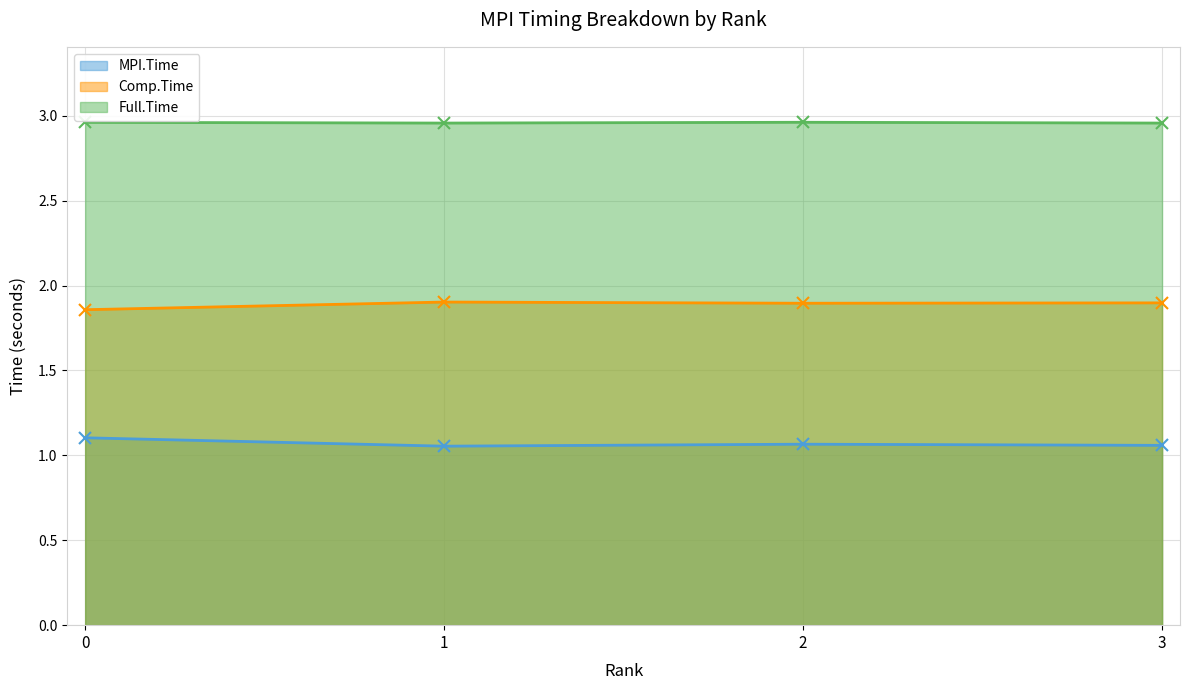

True or false: Full.Time has more than 1 interior local peaks.

False